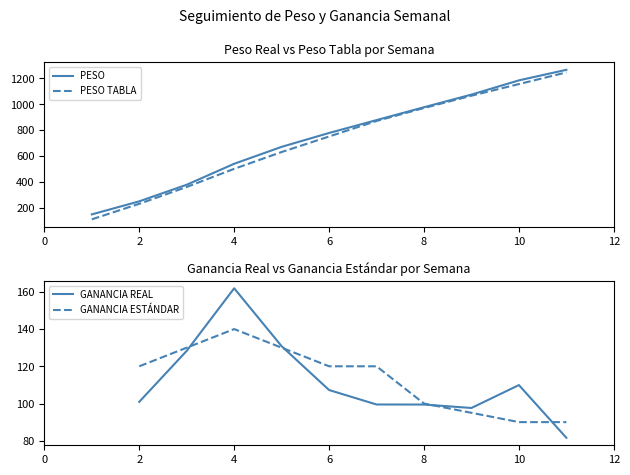

What is the value of the PESO point at the 5th from the left?

670.0